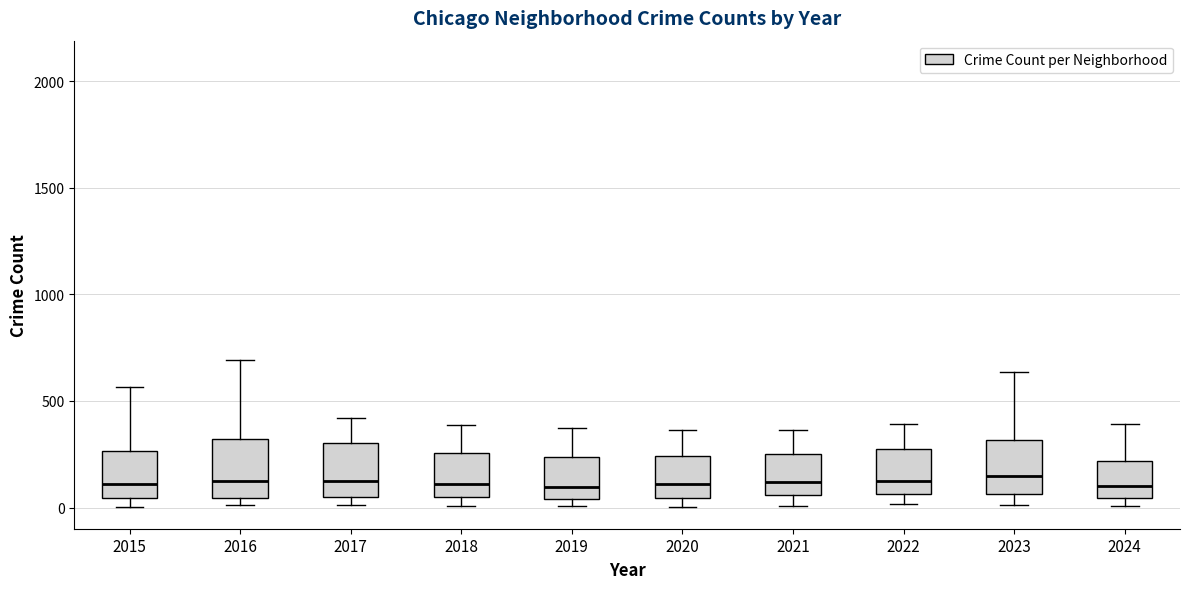

Reading left to right, transcribe this box plot: for each box, give where its median line is, the range the box spans, and where its two whiskers end, as read against the y-axis. The values are not printed on the chart, so give them approximately, as read against the axis.

2015: median 100, box 50 to 250, whiskers 0 to 550
2016: median 150, box 50 to 300, whiskers 0 to 700
2017: median 100, box 50 to 300, whiskers 0 to 400
2018: median 100, box 50 to 250, whiskers 0 to 400
2019: median 100, box 50 to 250, whiskers 0 to 400
2020: median 100, box 50 to 250, whiskers 0 to 350
2021: median 100, box 50 to 250, whiskers 0 to 350
2022: median 100, box 50 to 250, whiskers 0 to 400
2023: median 150, box 50 to 300, whiskers 0 to 650
2024: median 100, box 50 to 200, whiskers 0 to 400